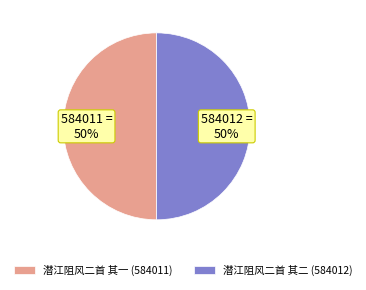

Do 潜江阻风二首 其二 and 潜江阻风二首 其一 together represent more than half of the pie?

Yes